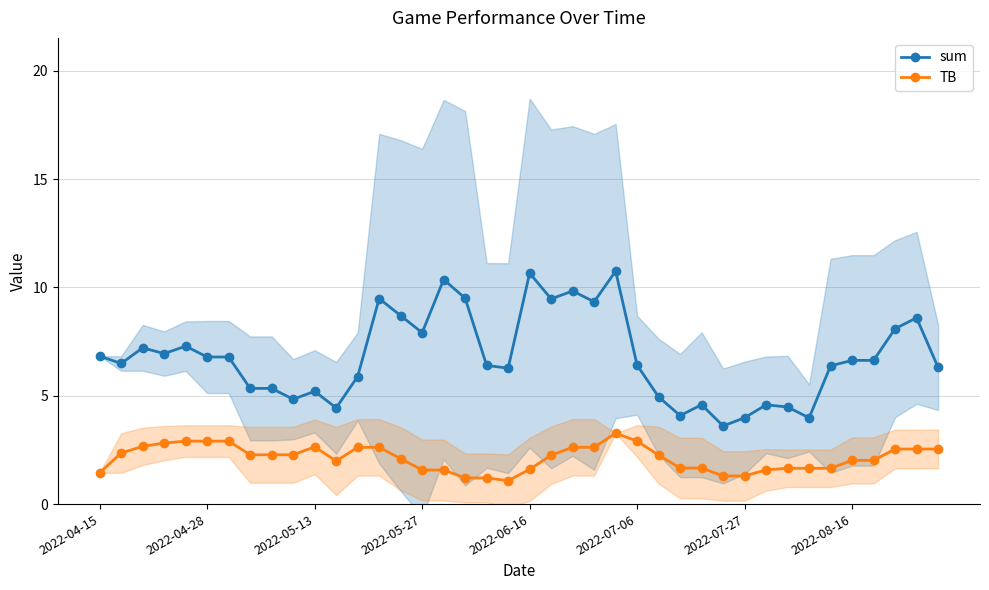

What position from the left is 23?

24